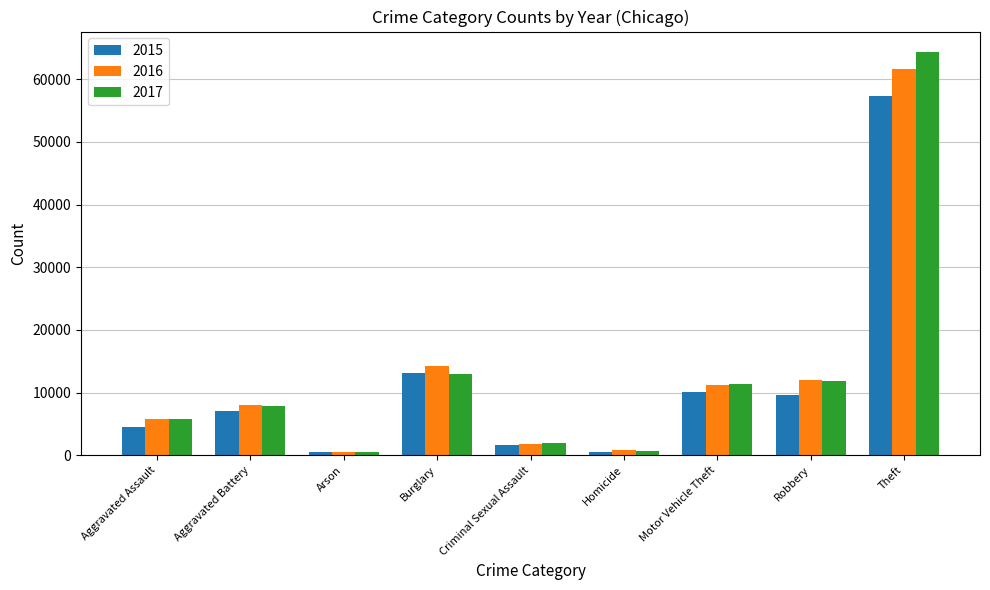

What is the label of the 6th bar from the right?

Burglary